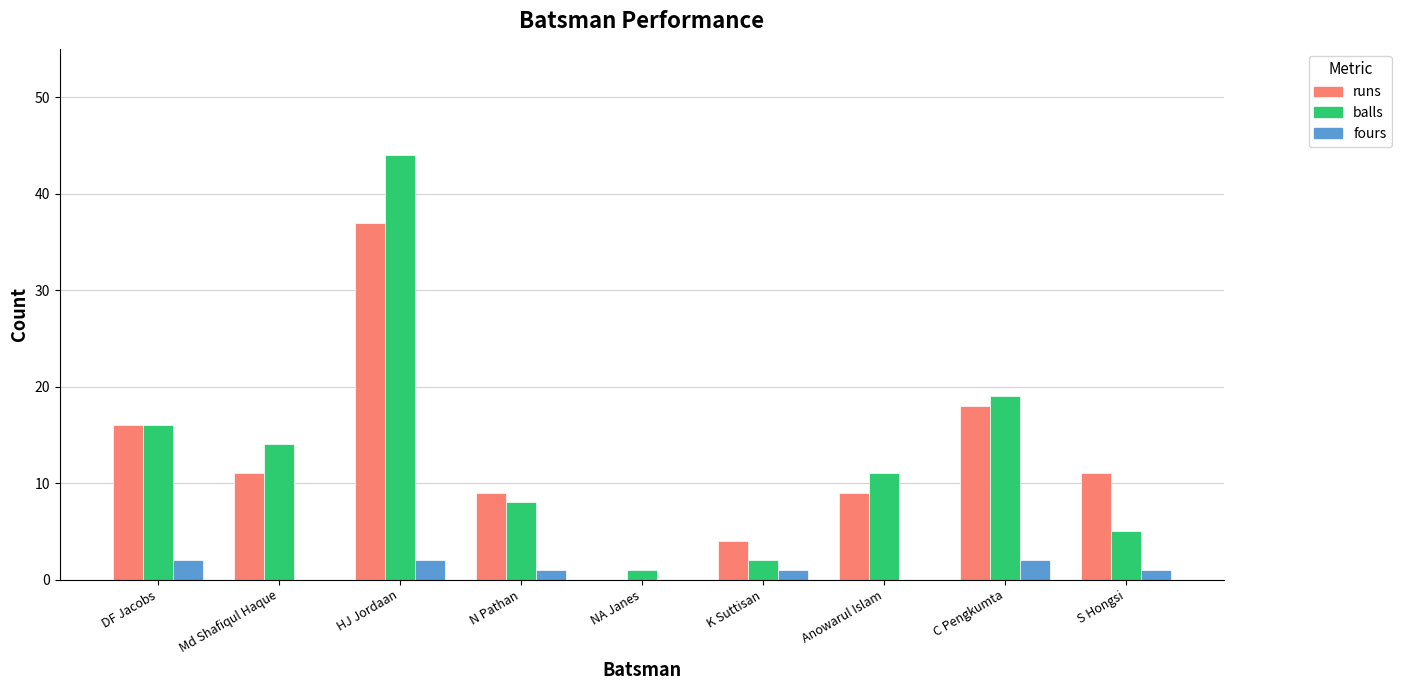

What are all the series names shown in the legend?

runs, balls, fours